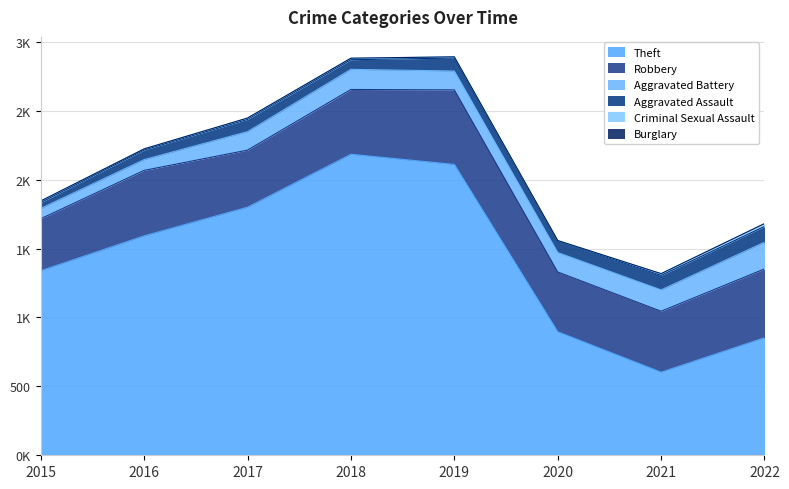

What is the spread (max minus min) of values at 2022?

853